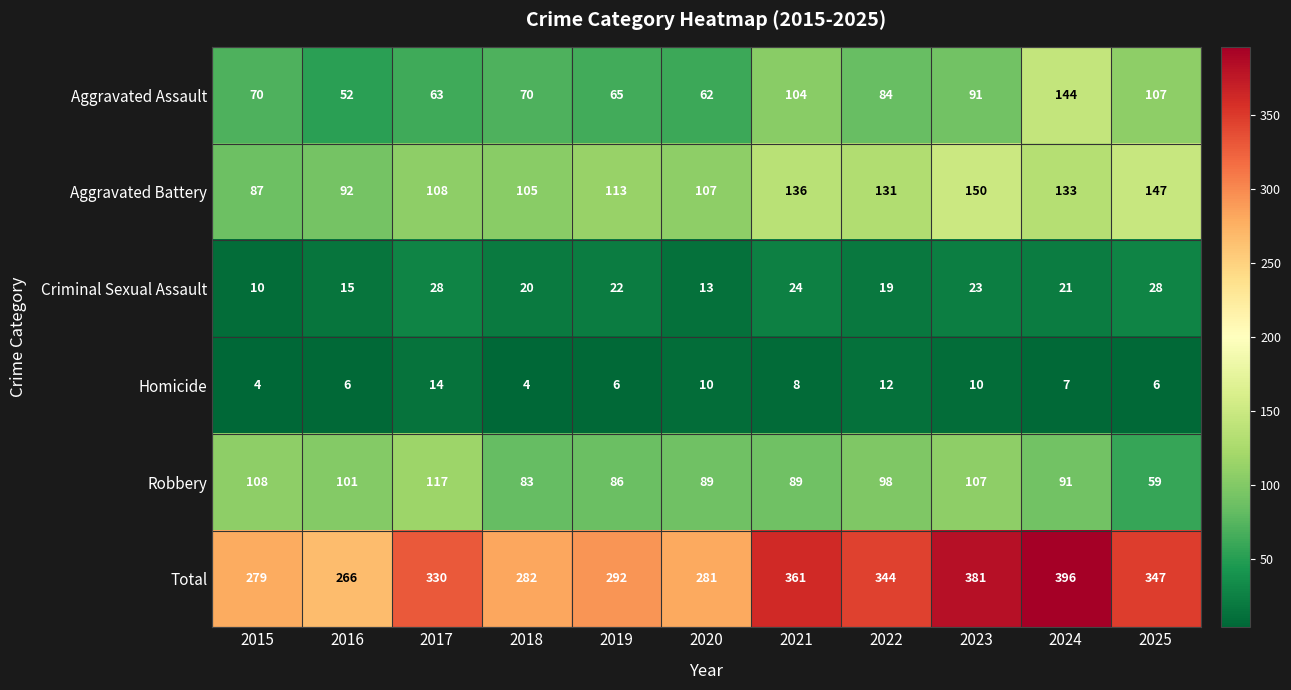

At which category is the sum across all series the highest?

2024